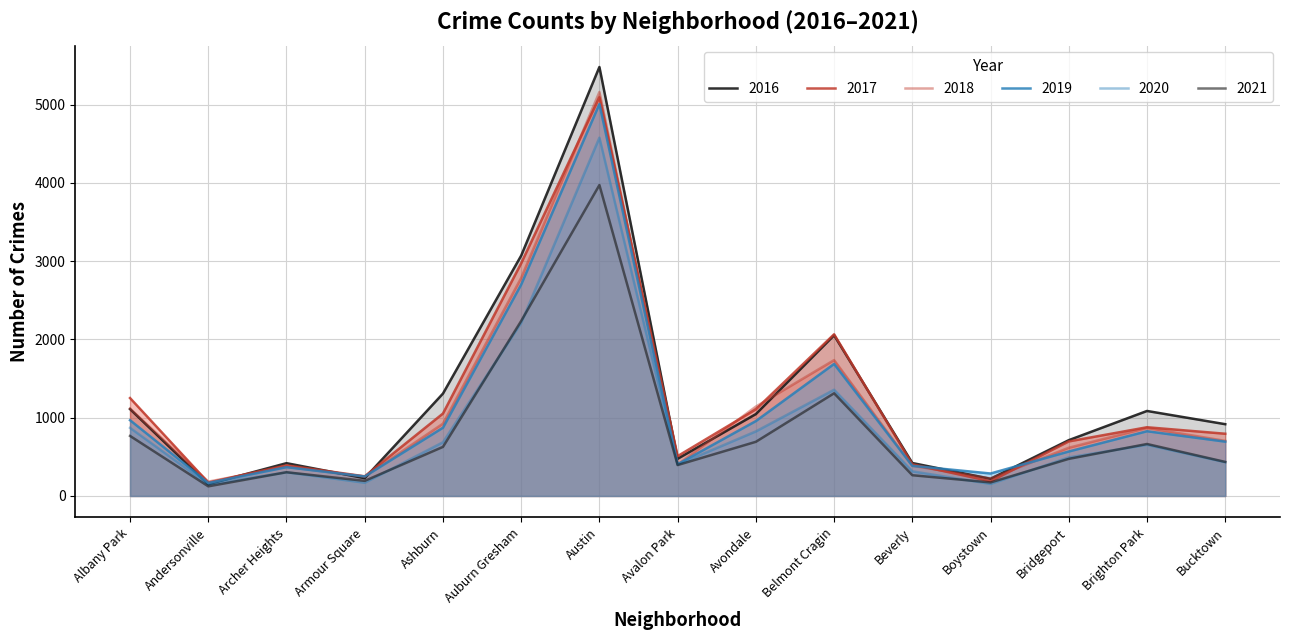

What value does the 2019 series have at Andersonville, to the nearest 50?

150